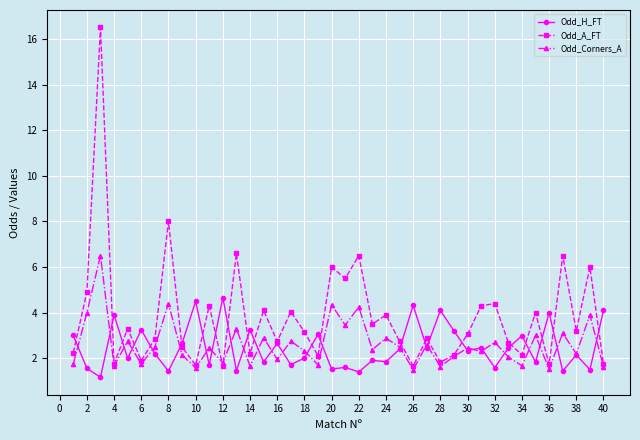

What is the highest value of the Odd_Corners_A series?

6.5